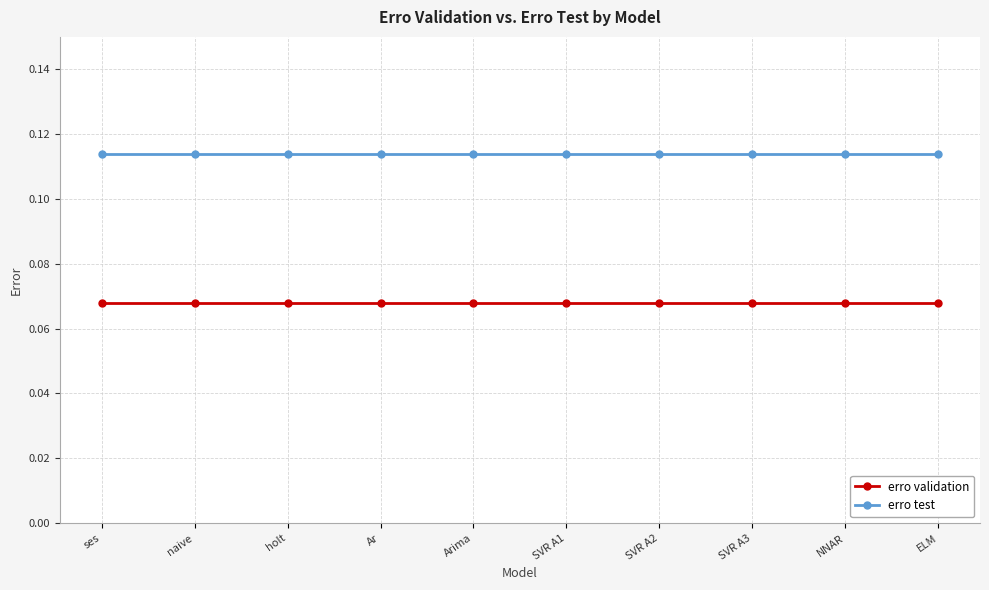

Is the value of erro validation at ses greater than the value of erro test at SVR A1?

No